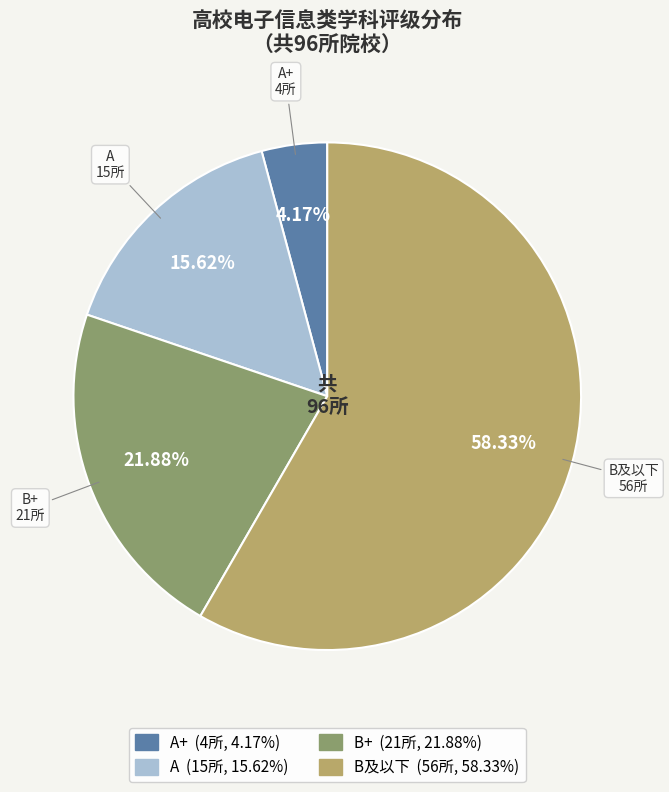

Which category has the biggest portion of the pie?

B及以下